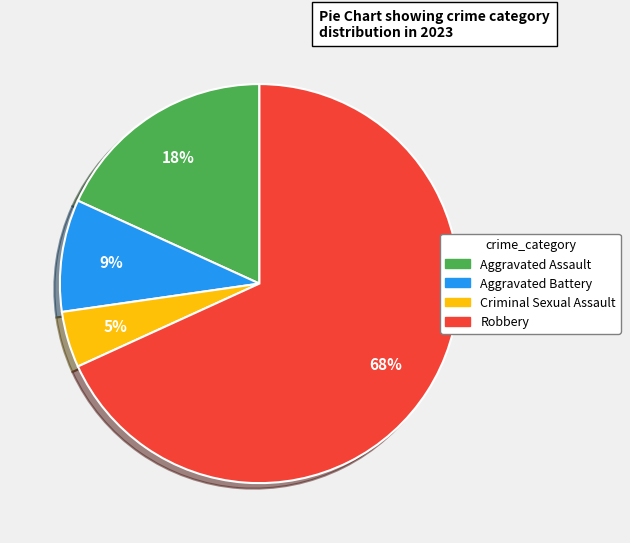

What is the smallest slice in the pie chart?

Criminal Sexual Assault